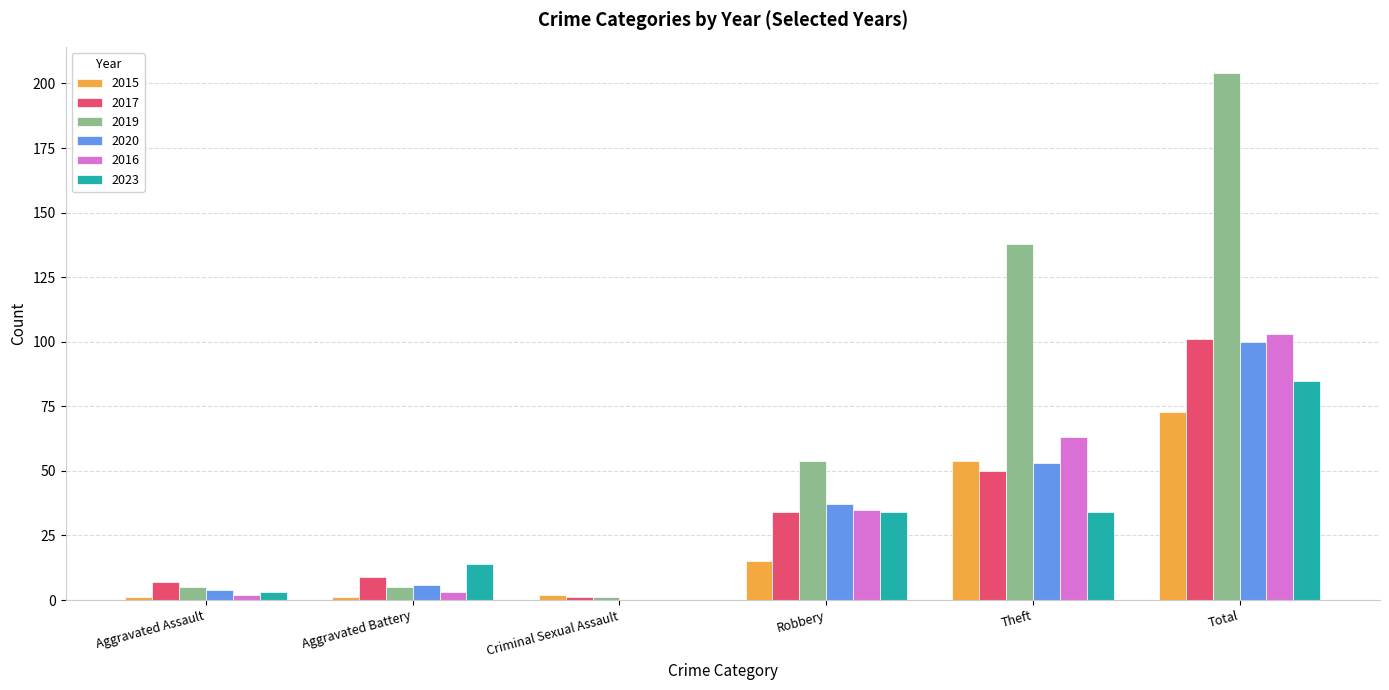

Which category has the highest value across all series?

Total